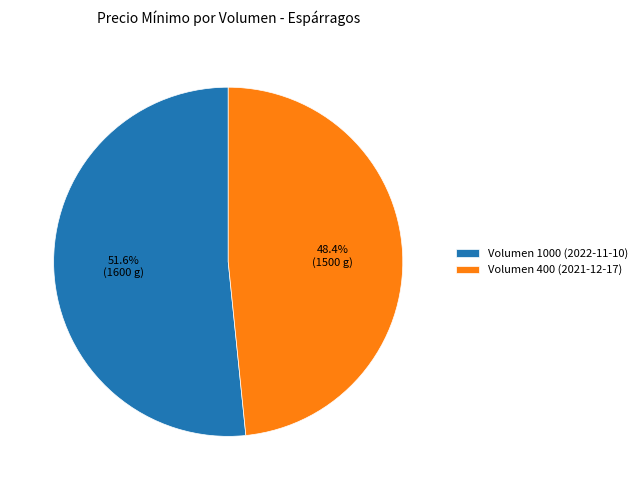

Rank the categories by value from lowest to highest.

Volumen 400 (2021-12-17), Volumen 1000 (2022-11-10)